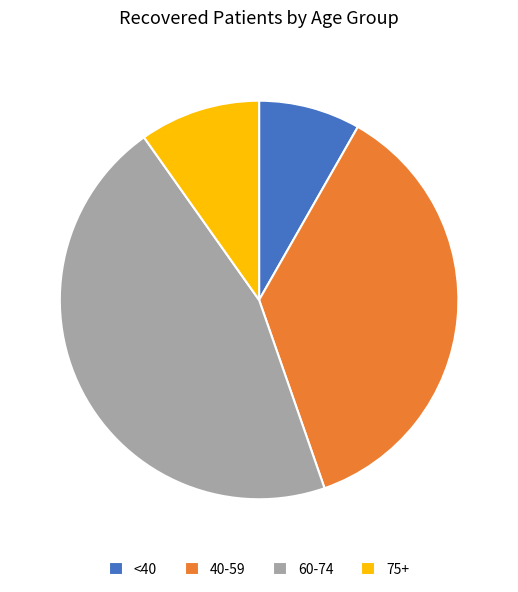

Rank the categories by value from highest to lowest.

60-74, 40-59, 75+, <40